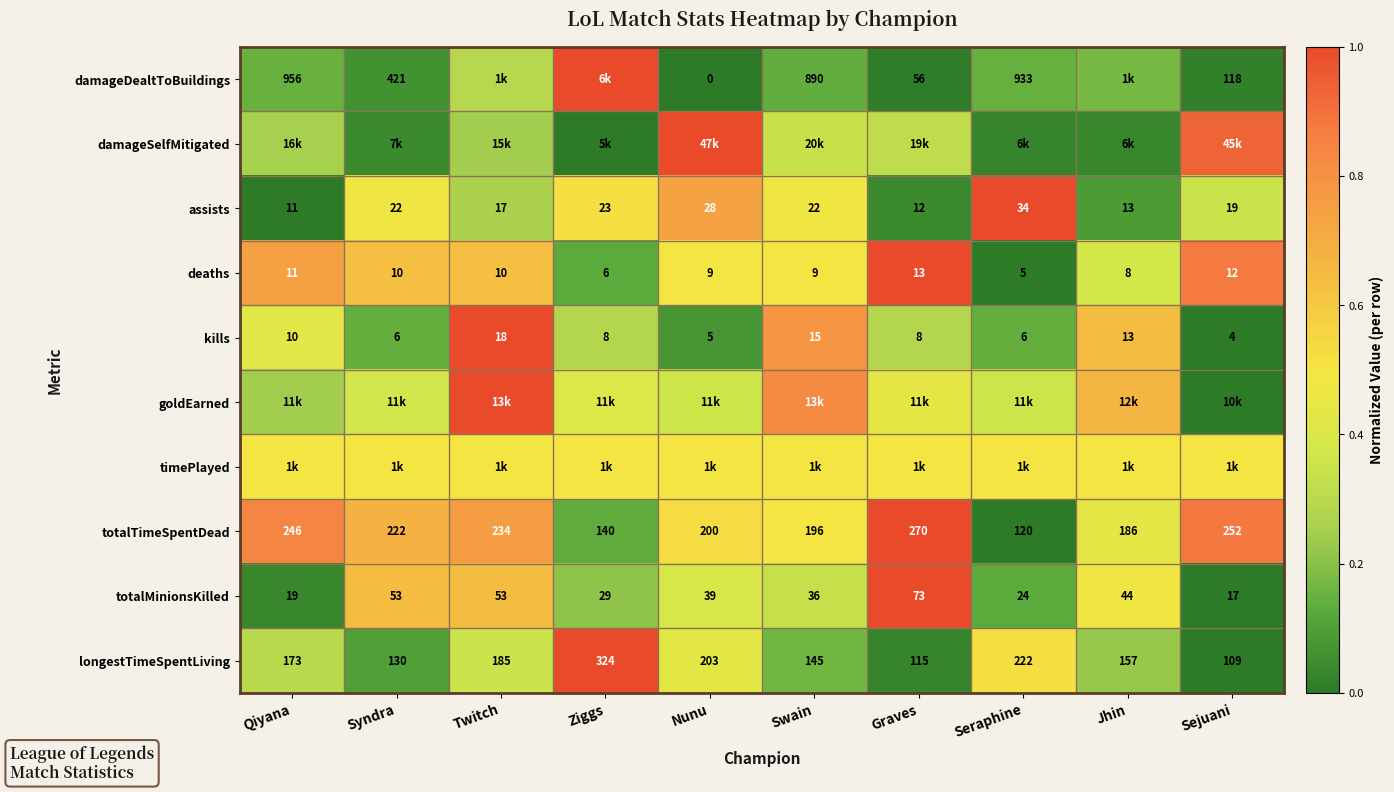

At how many categories does at least one series exceed 0?

10